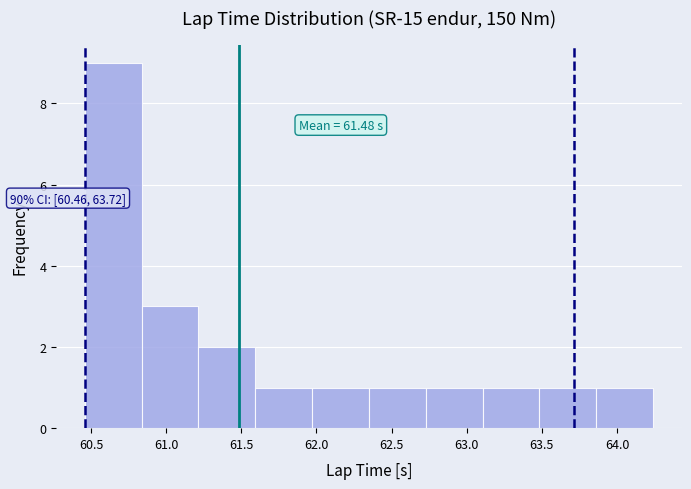

Over which range of the x-axis is the bar tallest?

60.45 to 60.85